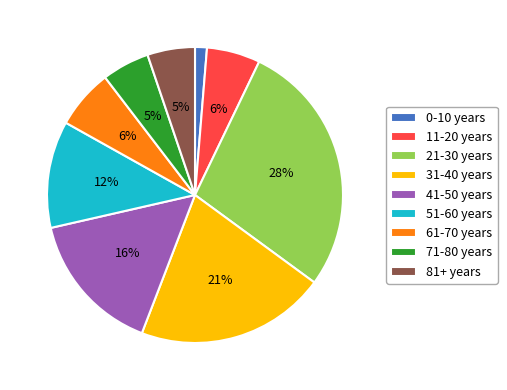

To the nearest percent, what is the combined percentage of 41-50 years and 71-80 years?

21%